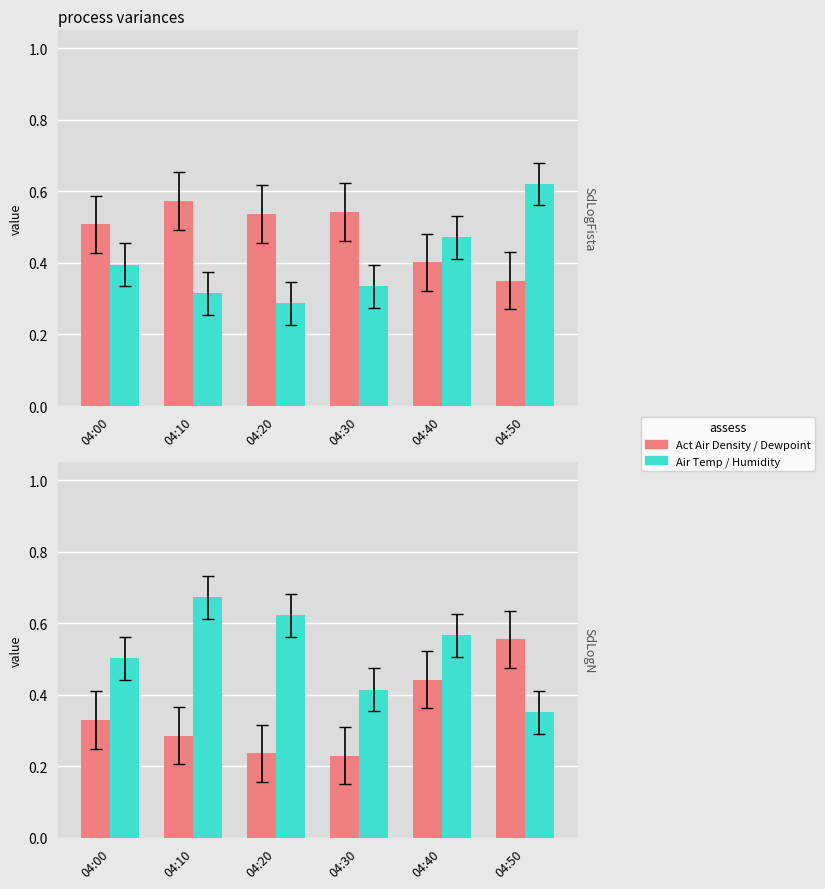

At which category is the sum across all series the highest?

04:40